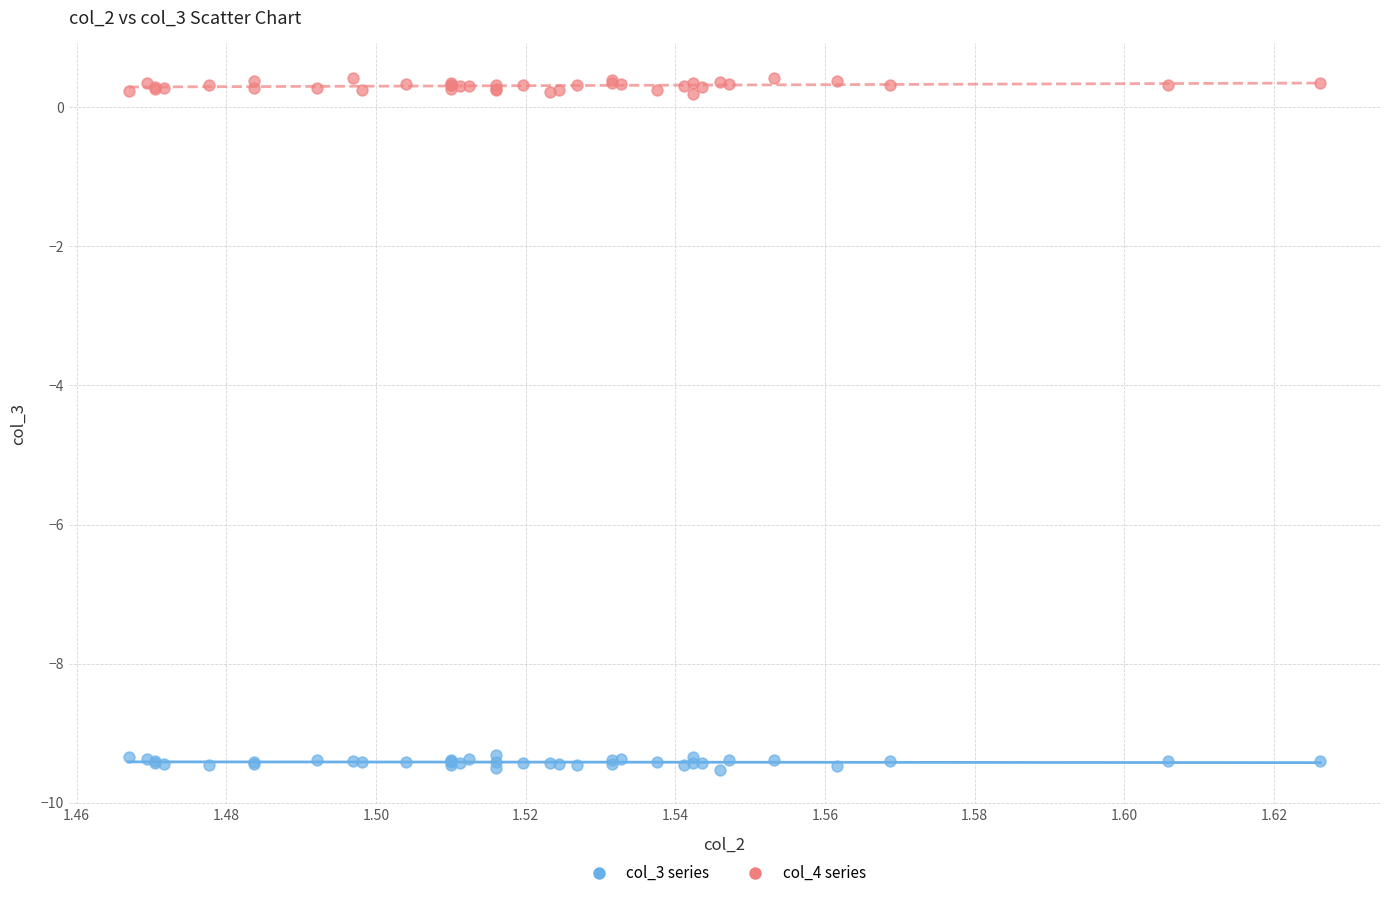

Which series contains the highest Y value?

col_4 series